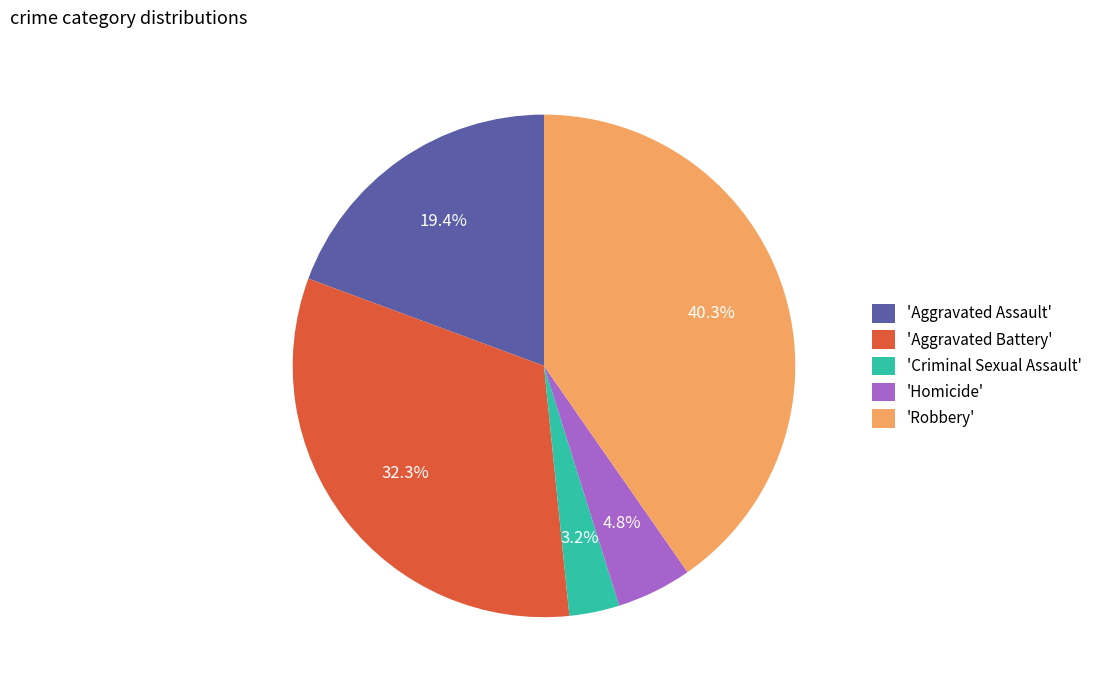

Between 'Criminal Sexual Assault' and 'Homicide', which is larger?

'Homicide'